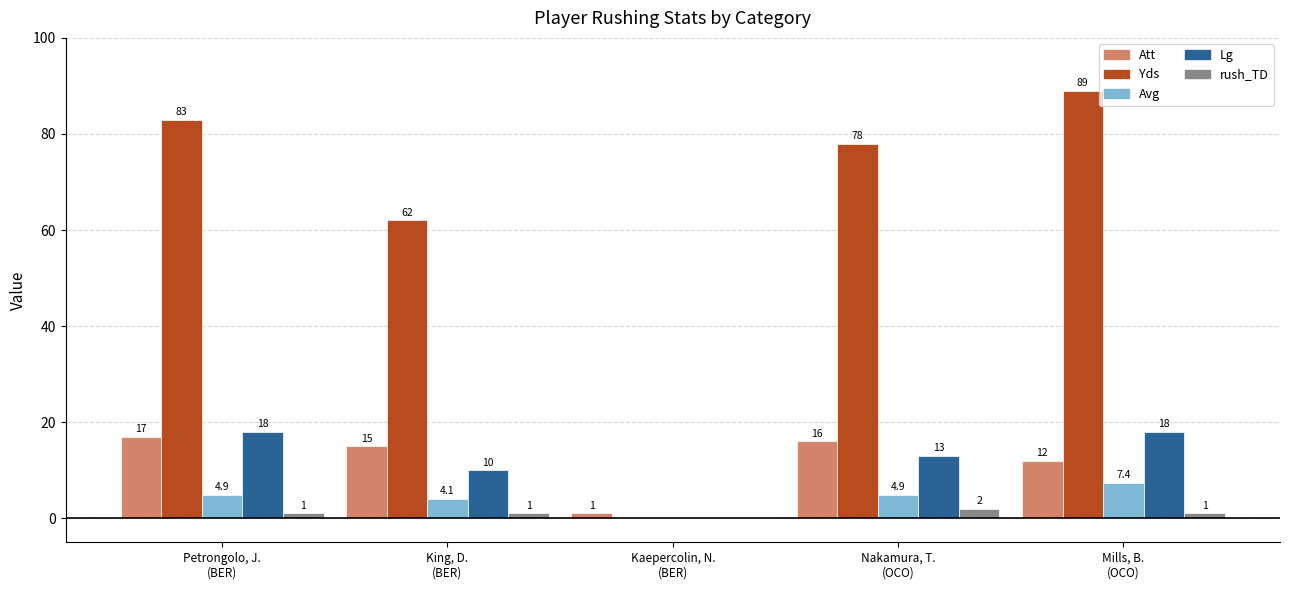

Are the bars horizontal?

No